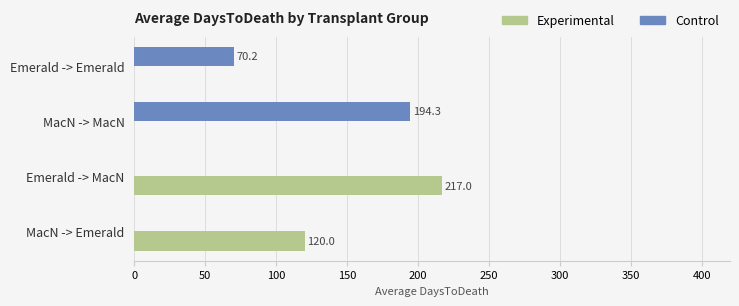

What are all the series names shown in the legend?

Experimental, Control